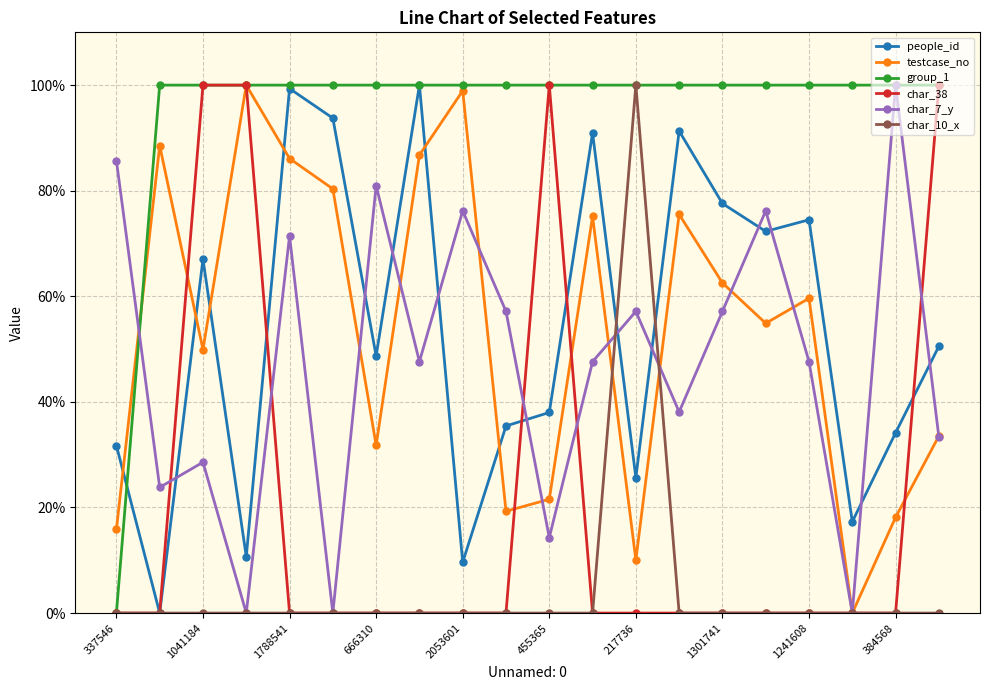

What is the maximum value for char_7_y?

100.0